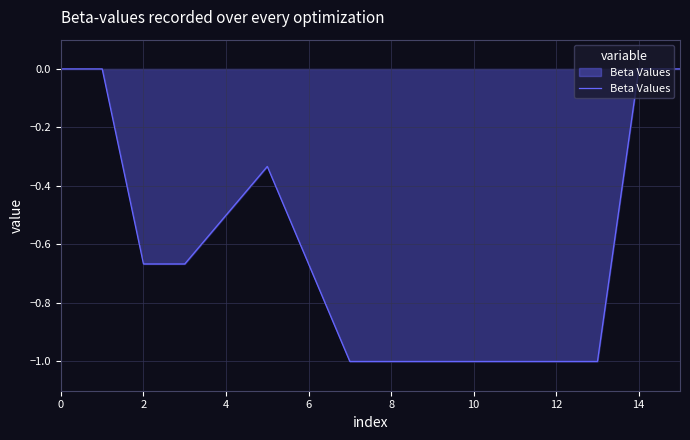

What is the average value?

-0.6